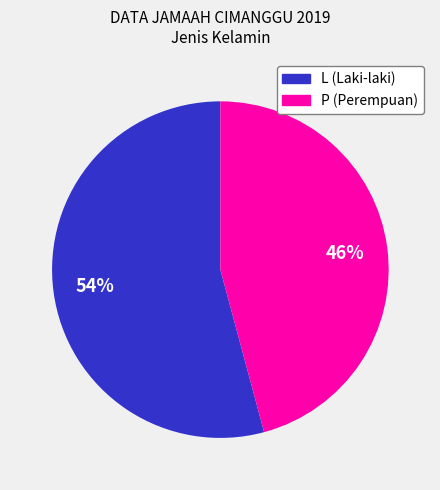

How many segments does this pie chart have?

2